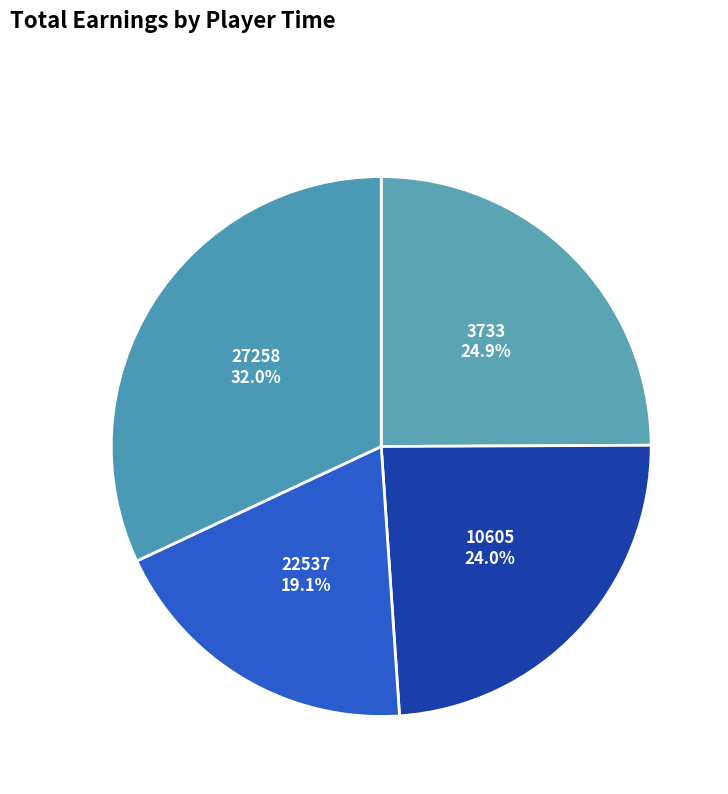

Which slice is the largest?

27258